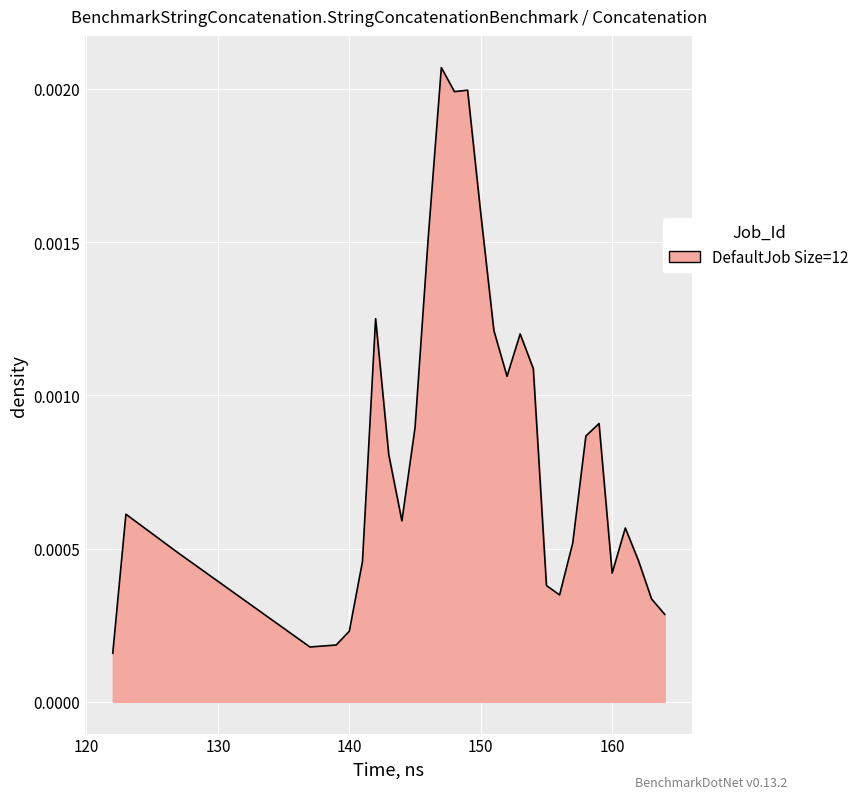

How many series are shown in this chart?

1